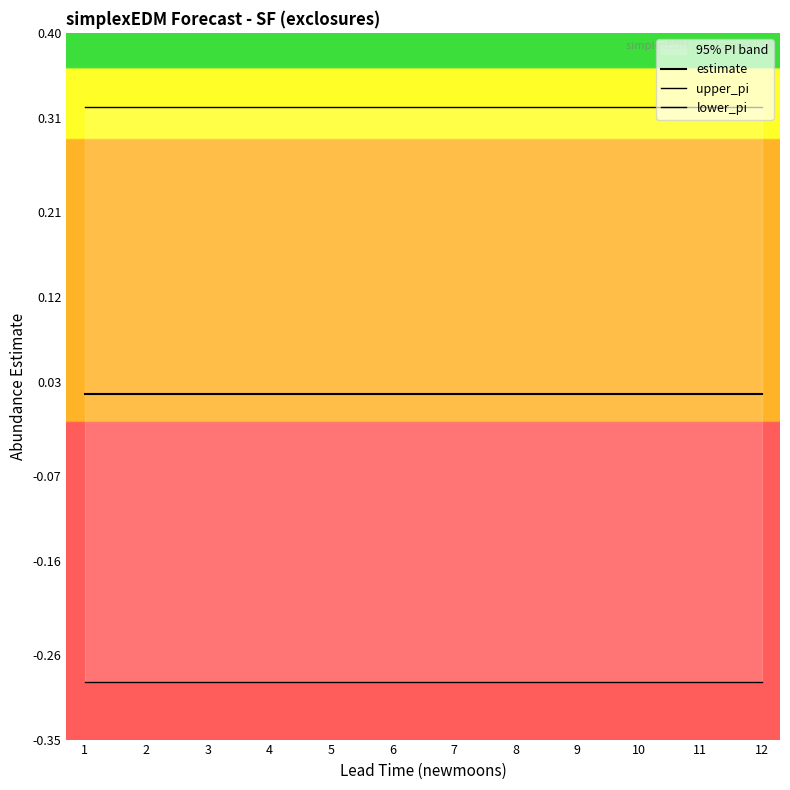

At which label does estimate reach its minimum?

1